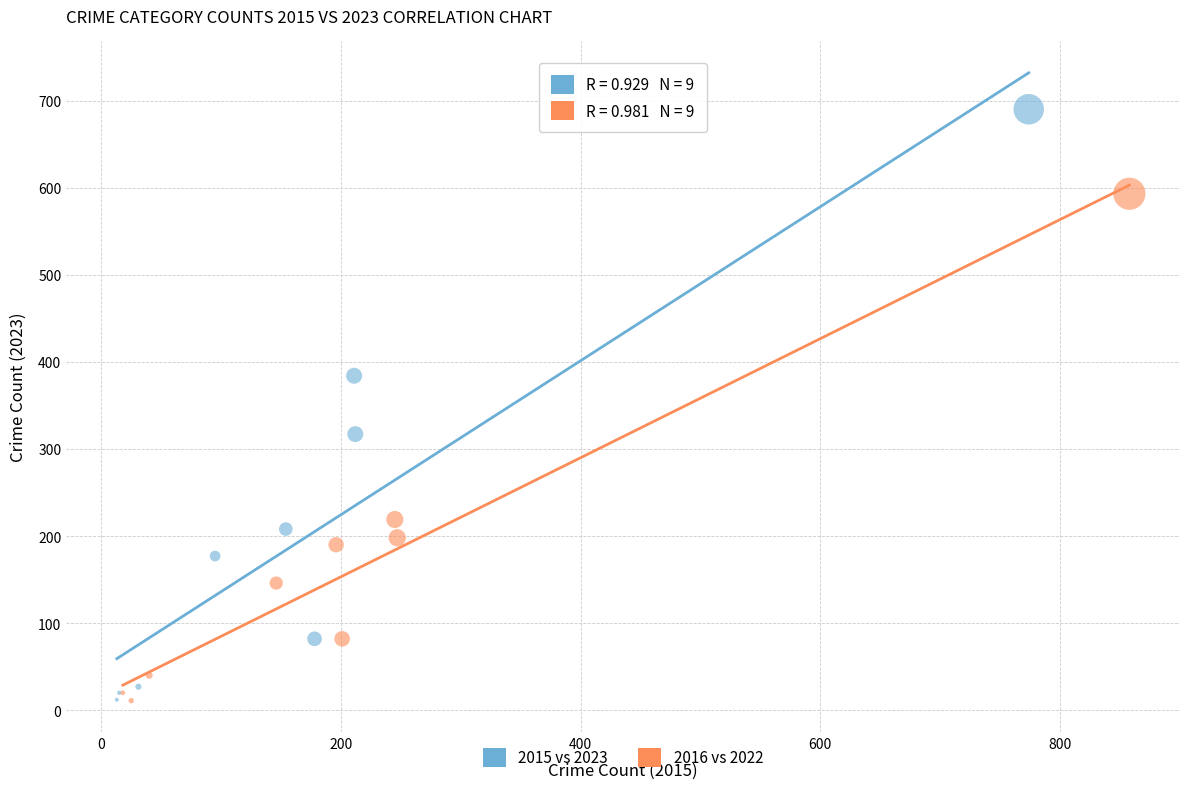

Which series has the largest Y range (max minus min)?

2015 vs 2023